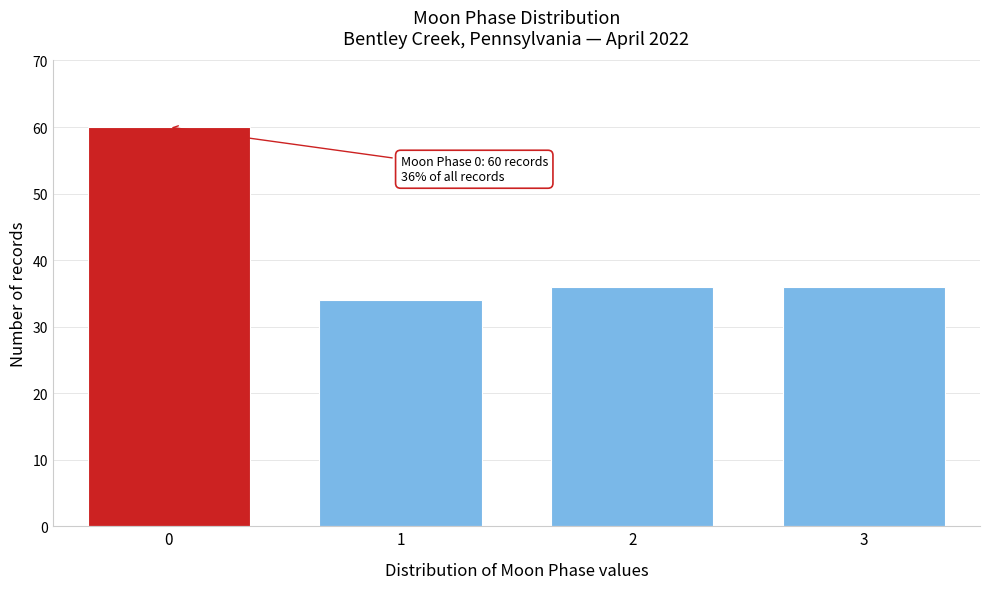

Reading left to right, transcribe all the data shown in this chart.

0=60	1=34	2=36	3=36